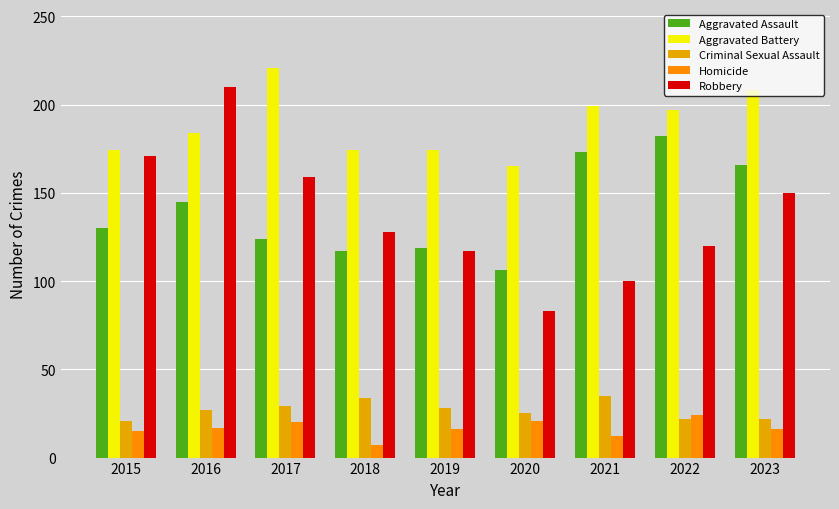

What is the smallest value displayed?

7